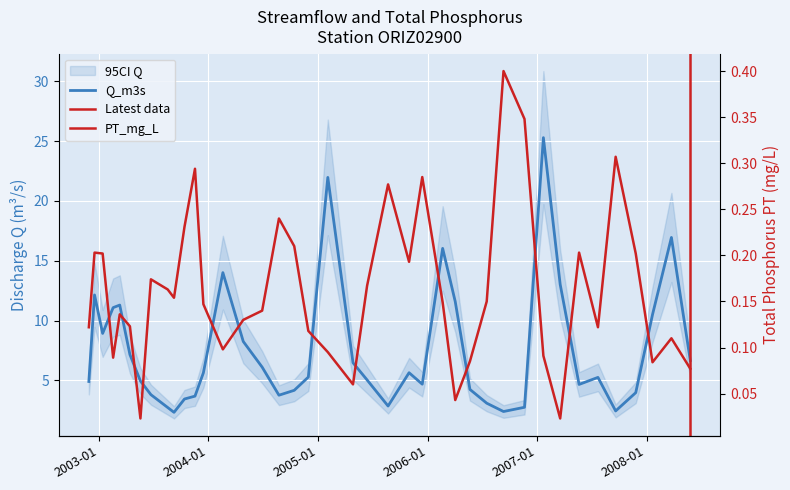

Is the value of Q_m3s at 2003-02-17 greater than the value of PT_mg_L at 2007-01-22?

Yes